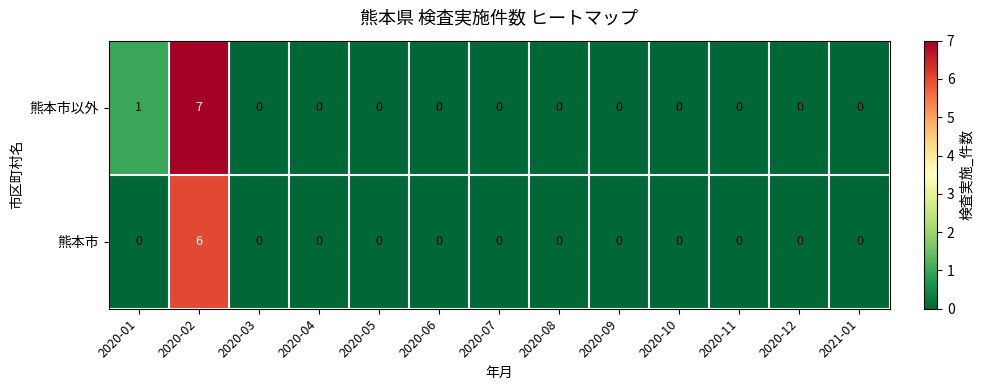

The 熊本市以外 series shows 4 at 2021-01. True or false?

False